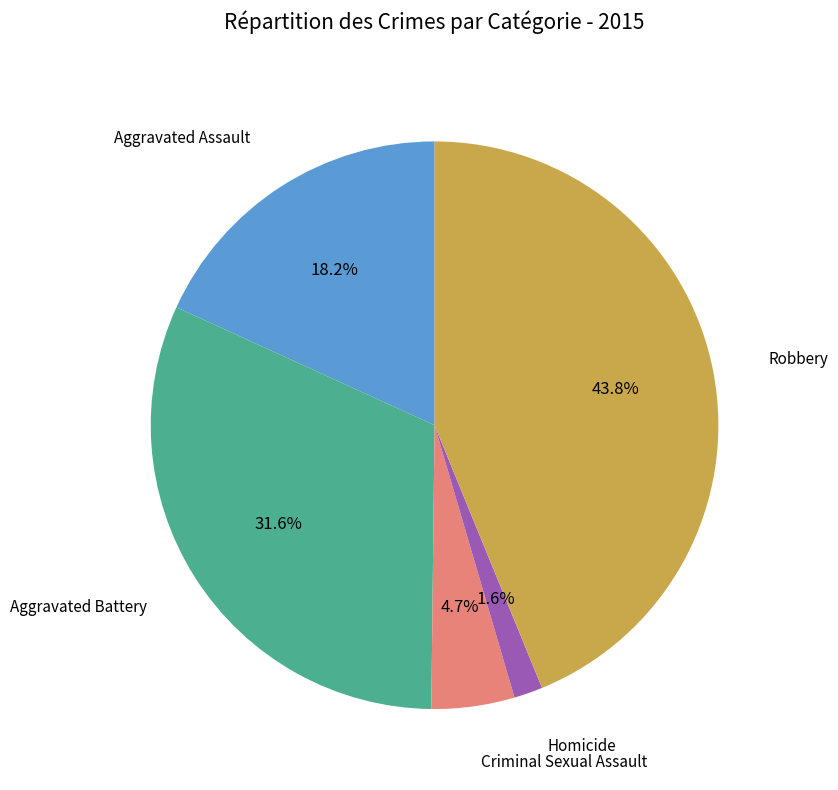

Is there any slice that represents more than half of the pie?

No